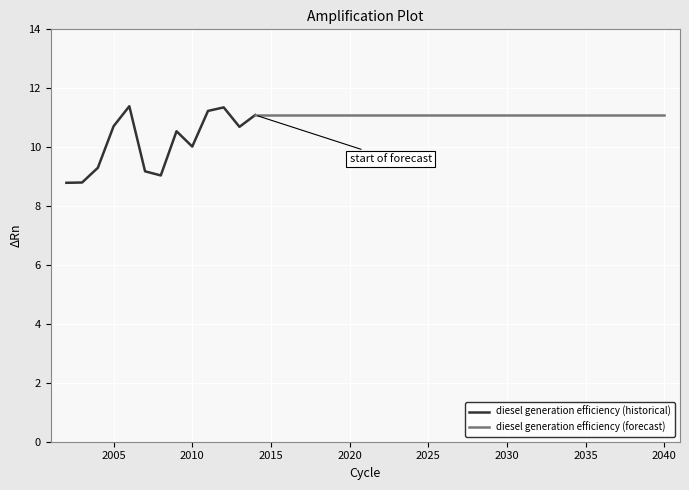

What is the difference between the values at 2002 and 2010?

1.2